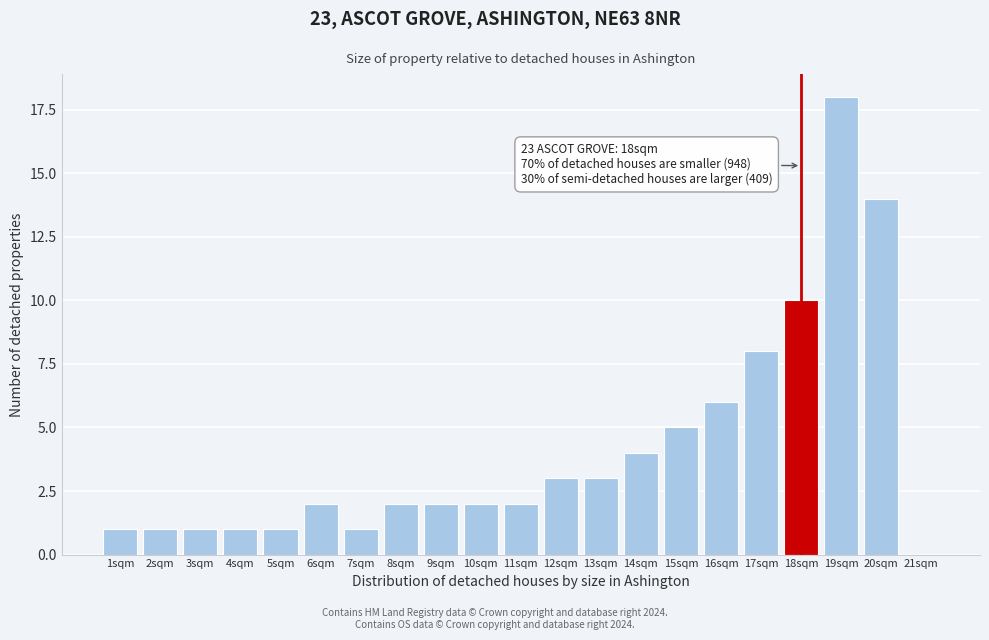

Reading left to right, transcribe all the data shown in this chart.

1sqm=1	2sqm=1	3sqm=1	4sqm=1	5sqm=1	6sqm=2	7sqm=1	8sqm=2	9sqm=2	10sqm=2	11sqm=2	12sqm=3	13sqm=3	14sqm=4	15sqm=5	16sqm=6	17sqm=8	18sqm=10	19sqm=18	20sqm=14	21sqm=0